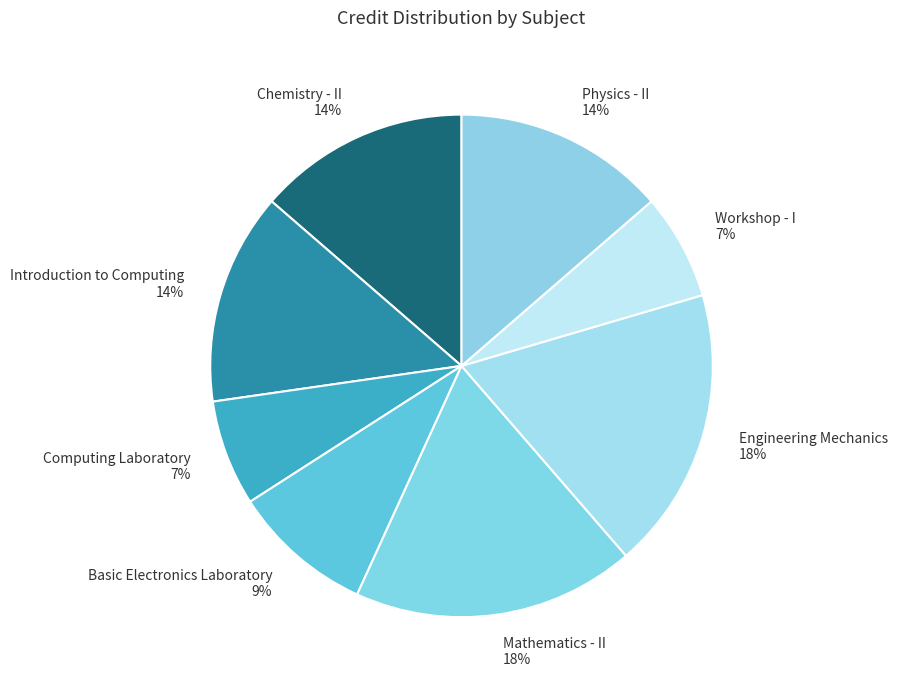

Combined, do Engineering Mechanics and Computing Laboratory account for over 50%?

No